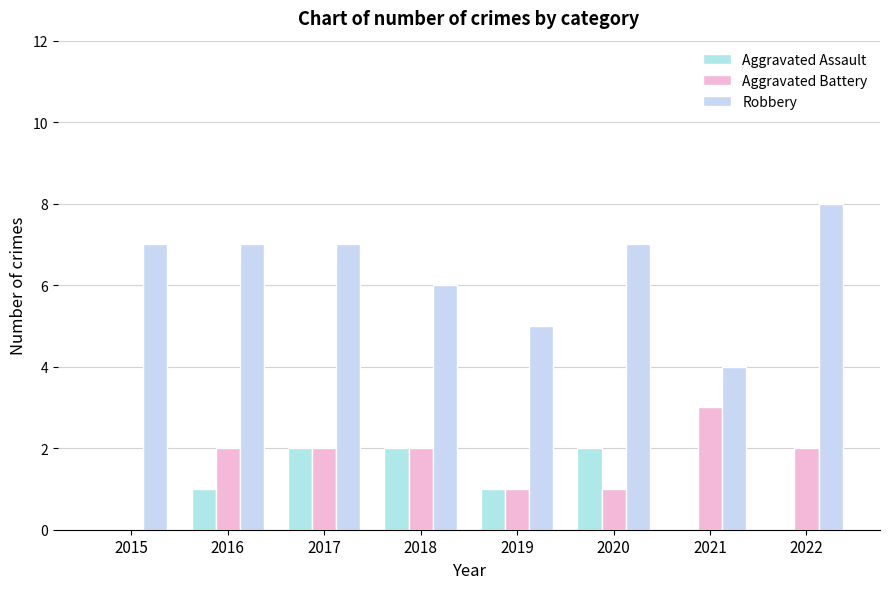

What is the difference between the maximum and minimum values in the Aggravated Battery series?

3